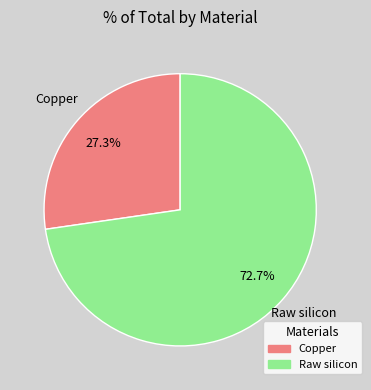

Is there any slice that represents more than half of the pie?

Yes